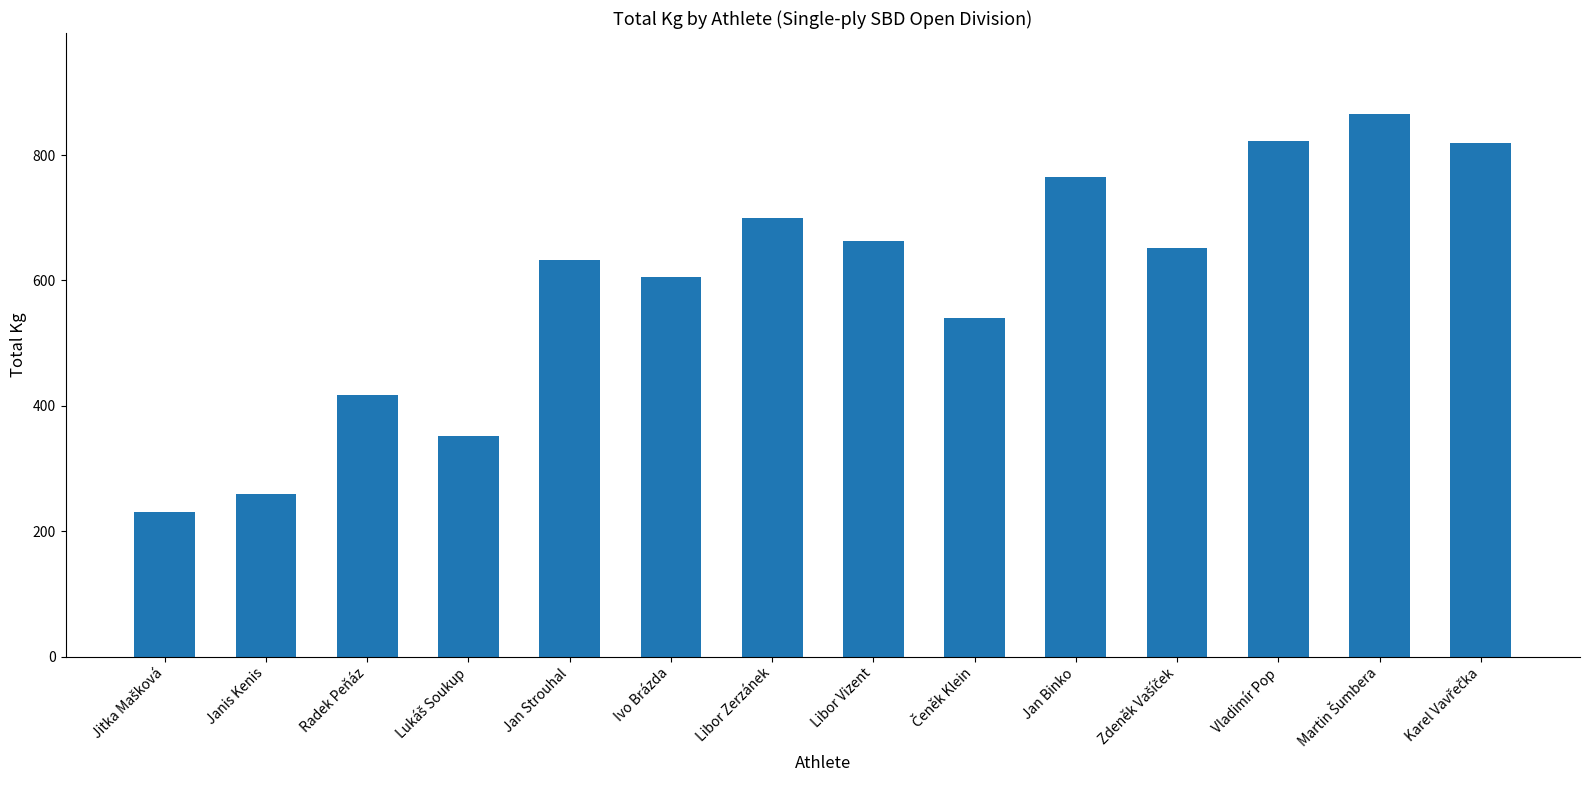

What position from the left is Jan Strouhal?

5